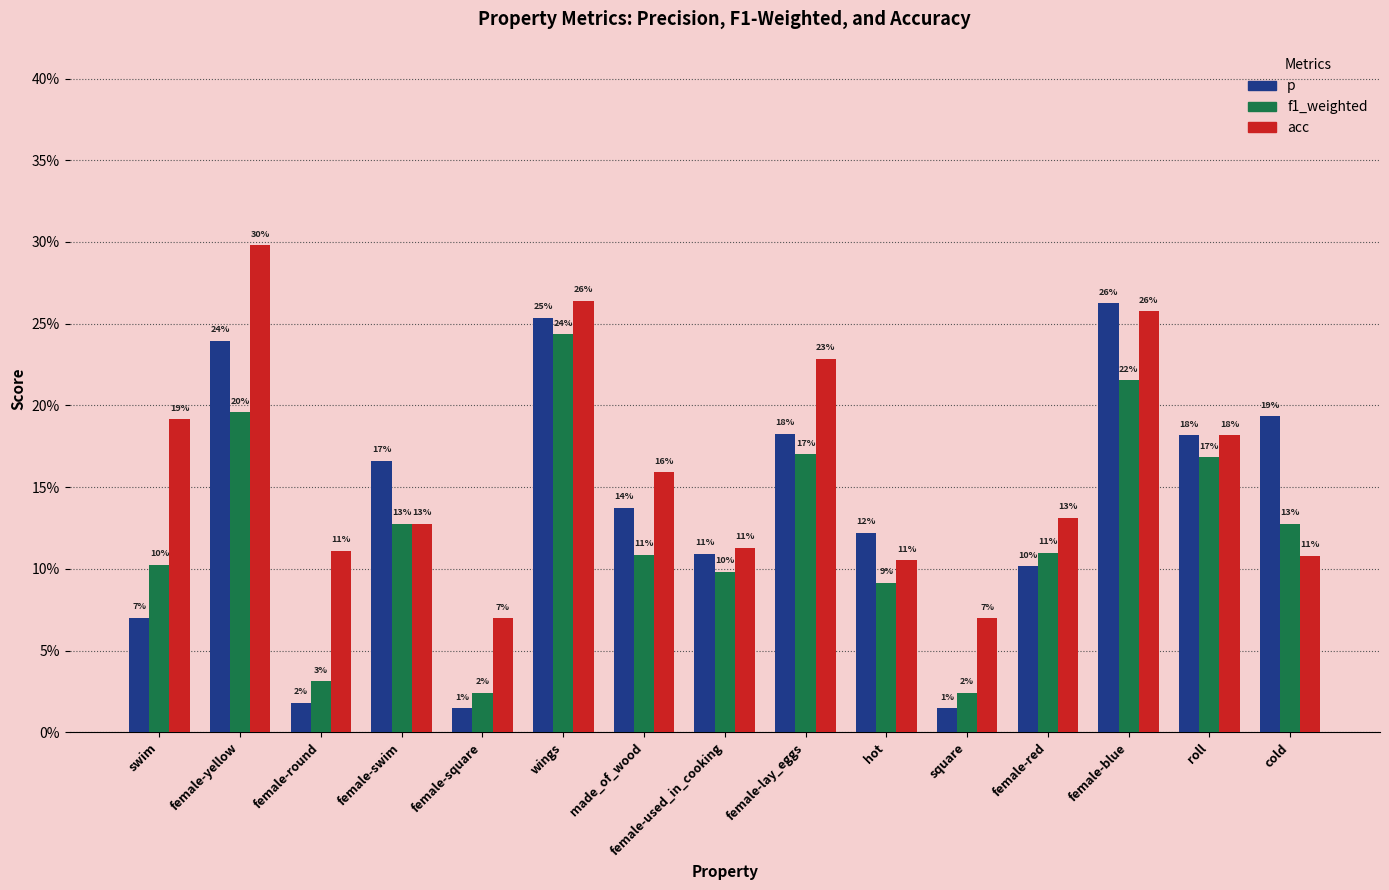

What is the difference between the second highest and minimum values in the f1_weighted series?

0.2